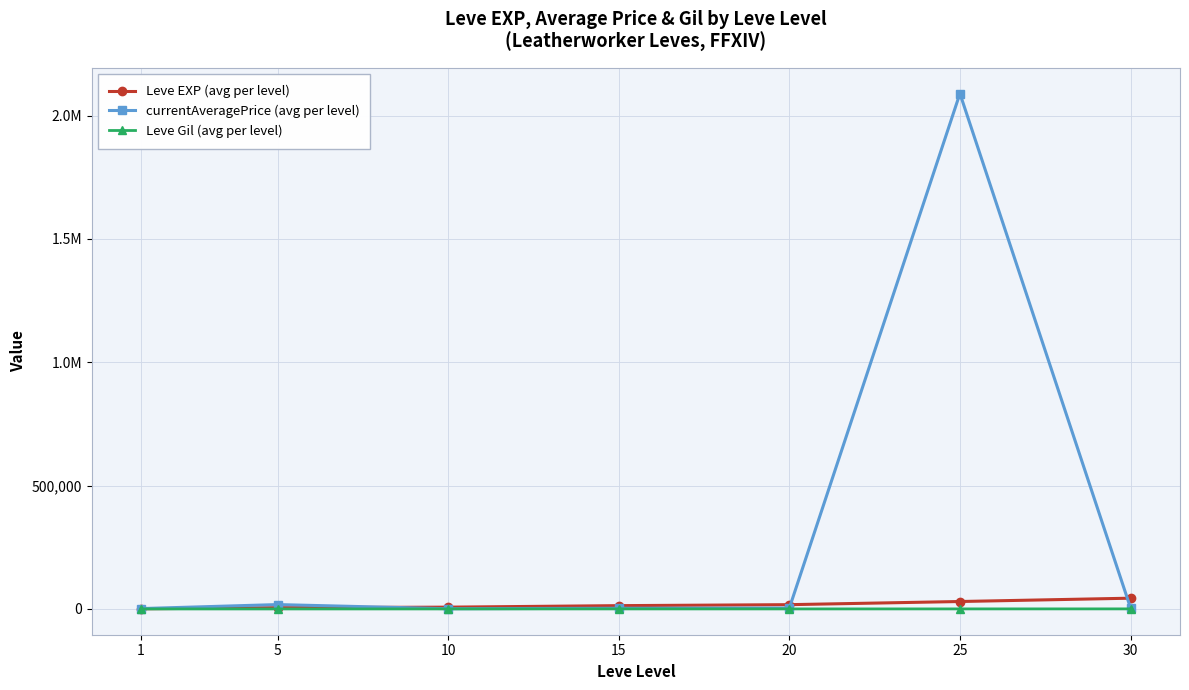

What is the difference between the maximum and minimum values in the Leve Gil (avg per level) series?

248.7